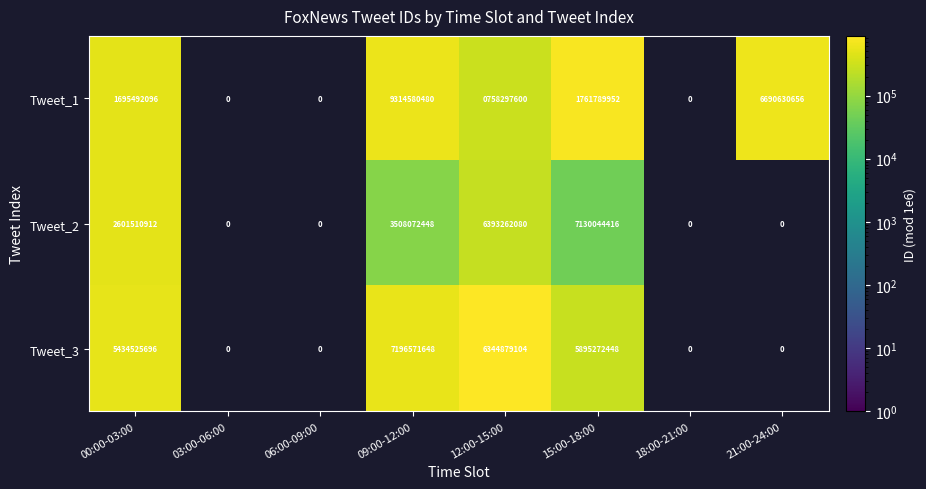

Rank the series at 15:00-18:00 from lowest to highest value.

Tweet_1, Tweet_3, Tweet_2